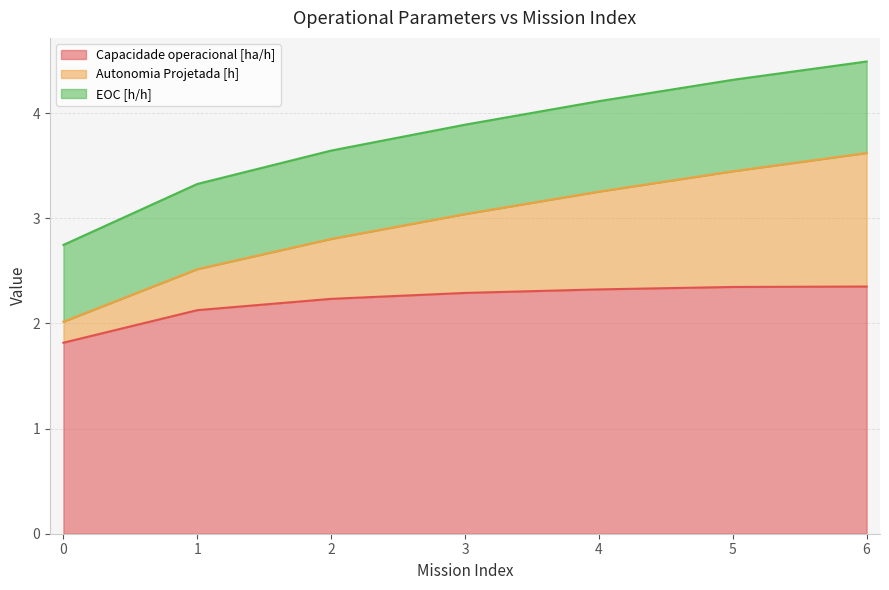

Is it true that Autonomia Projetada [h] equals 2.5 at 1?

True